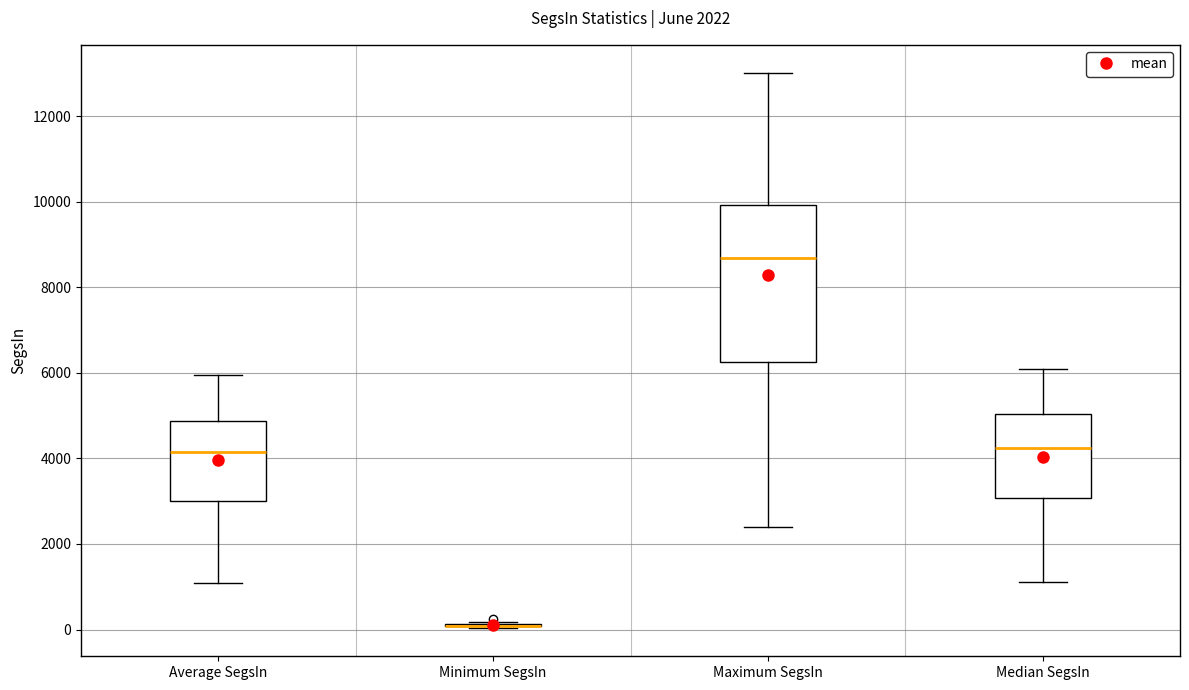

Which box is the tallest, from its lower edge to its upper edge?

Maximum SegsIn